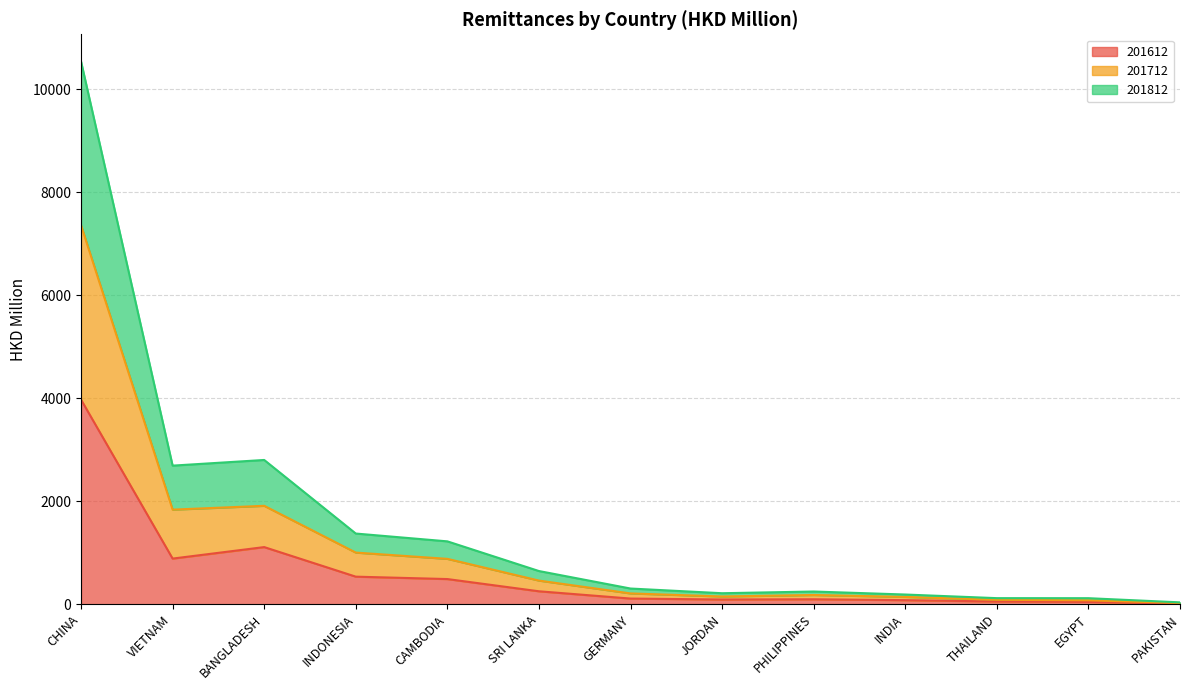

At how many categories does at least one series exceed 5303?

1